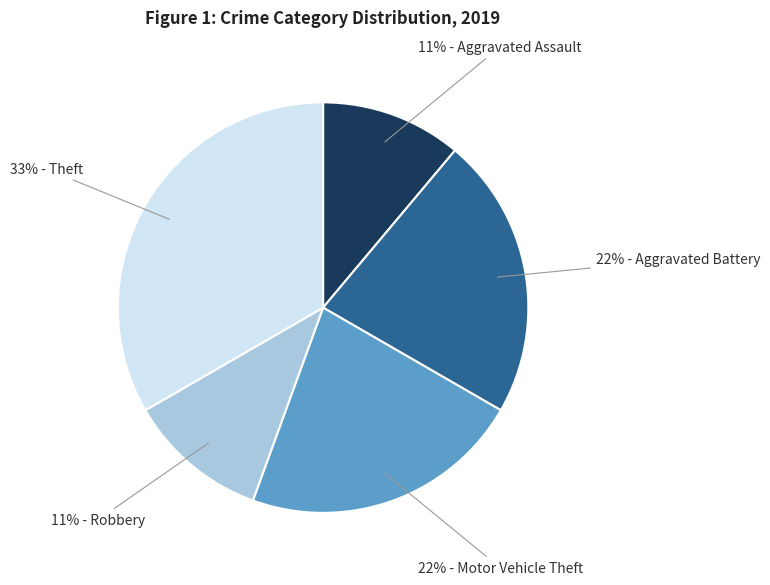

To the nearest percent, what is the average slice percentage?

20%